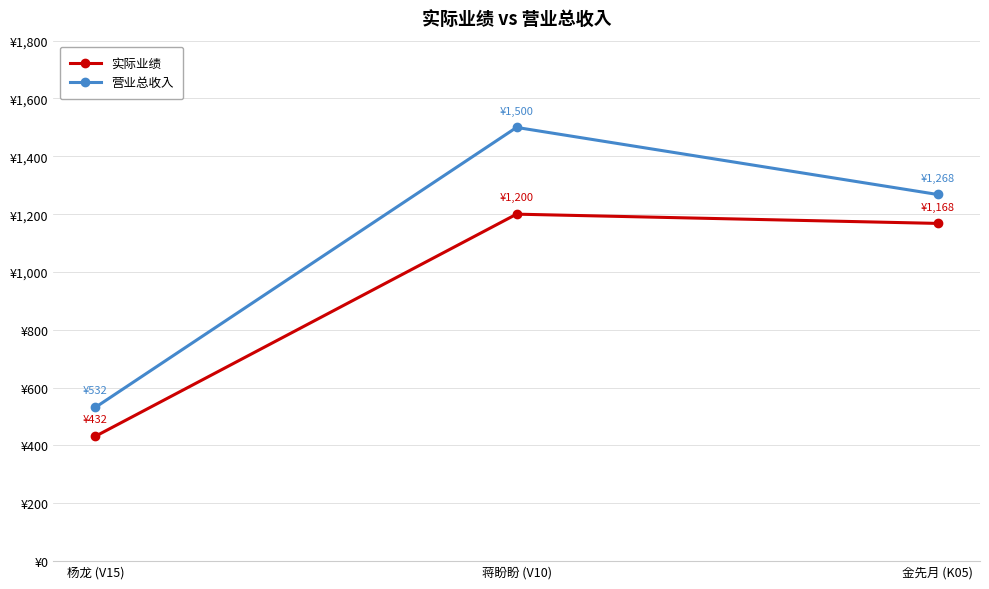

Is it true that 实际业绩 equals 368 at 蒋盼盼 (V10)?

False